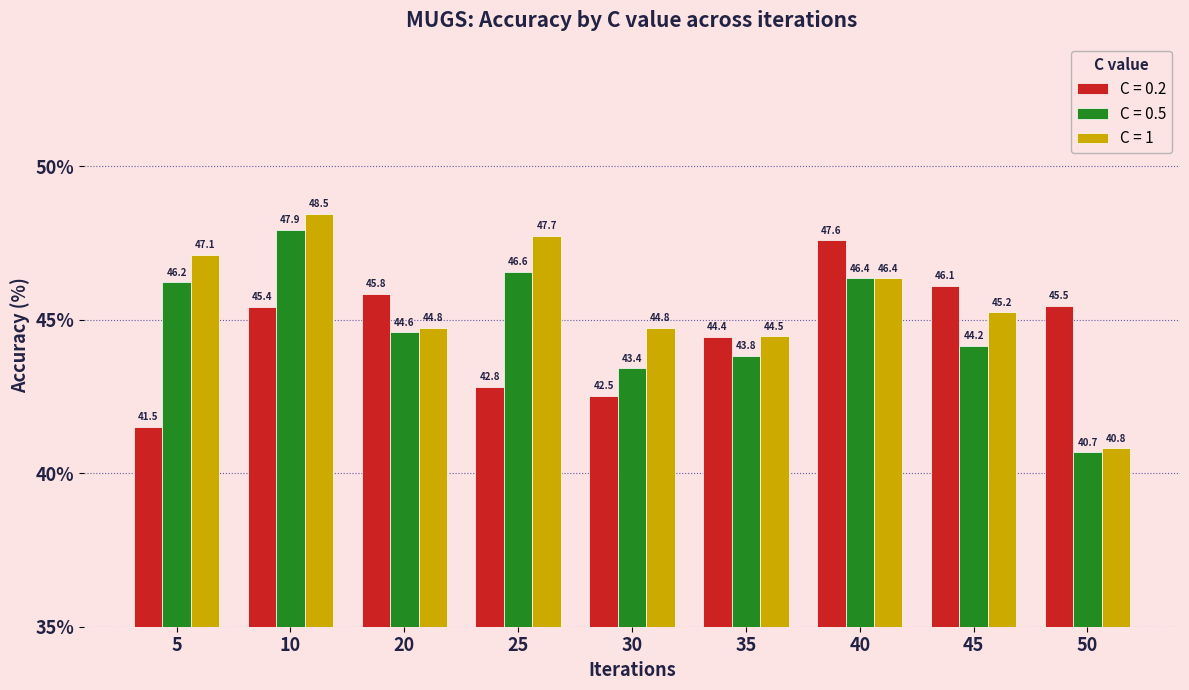

Read the C = 0.5 value at 25.

46.6